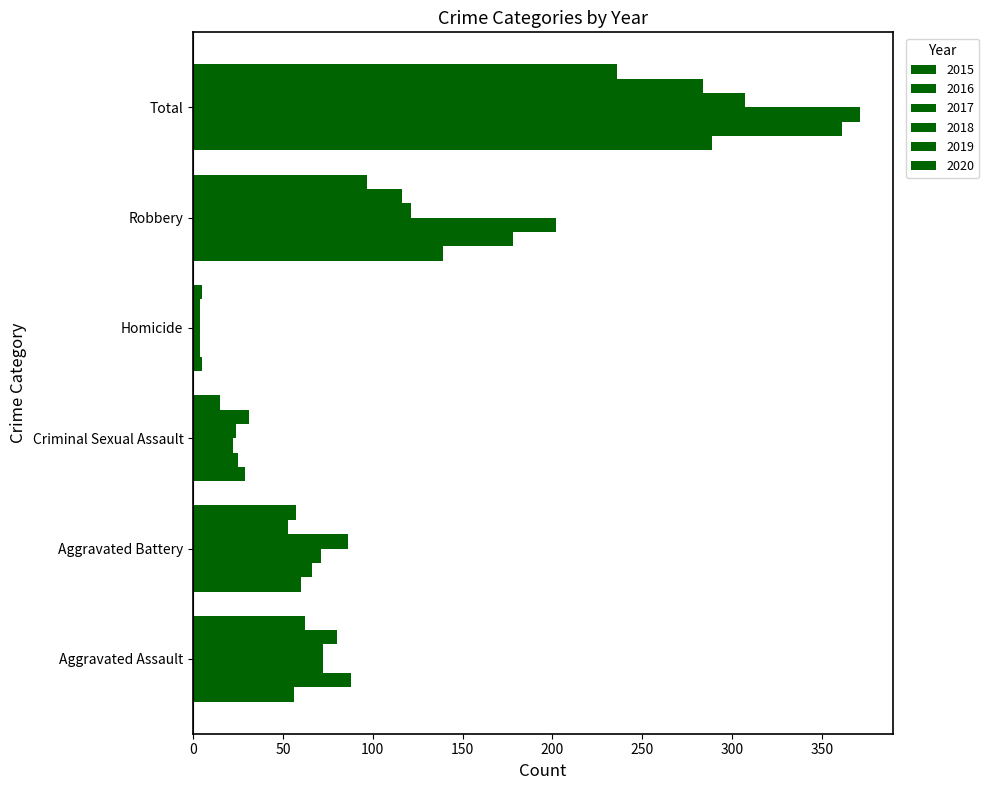

How many distinct data groups are displayed?

6